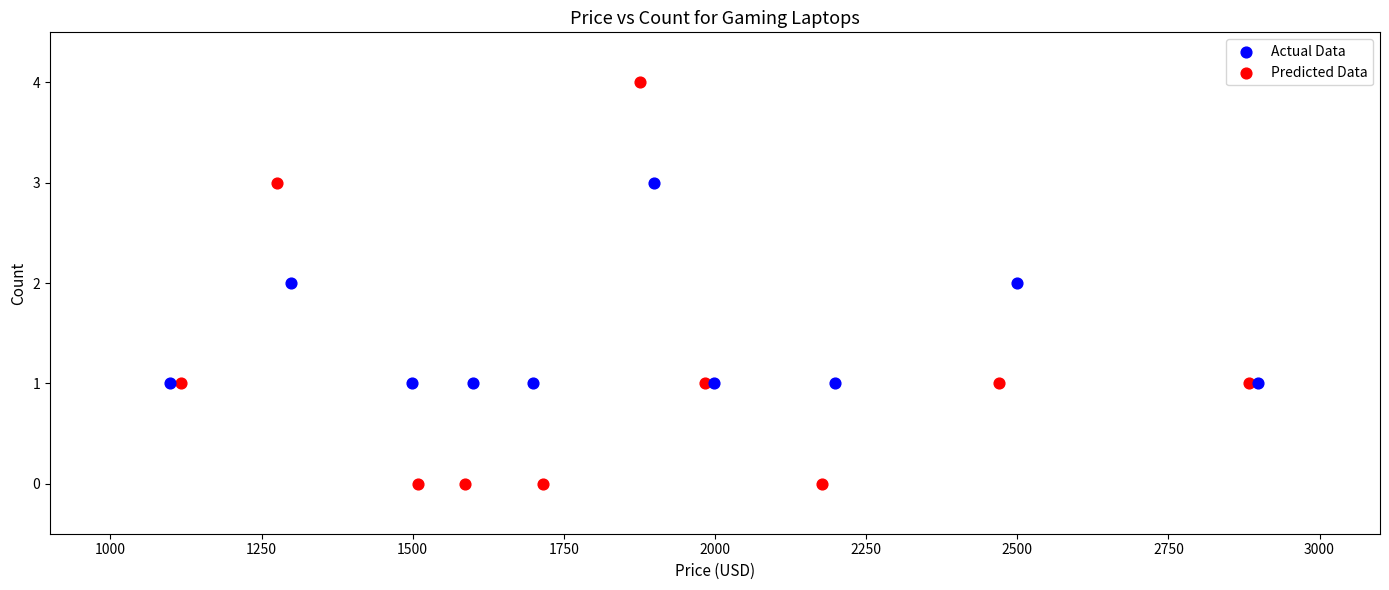

Which series reaches the minimum Y coordinate?

Predicted Data